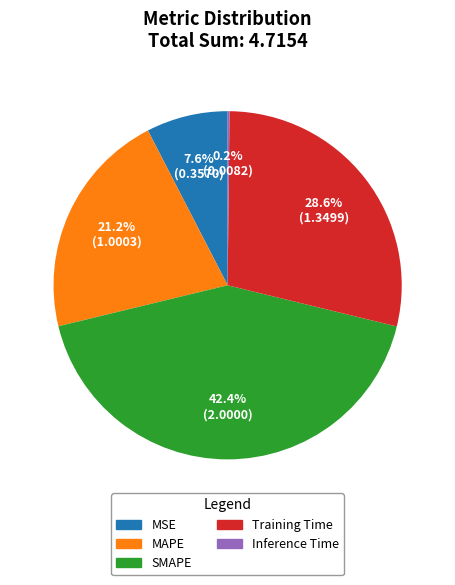

To the nearest percent, what percentage of the pie is SMAPE?

42%